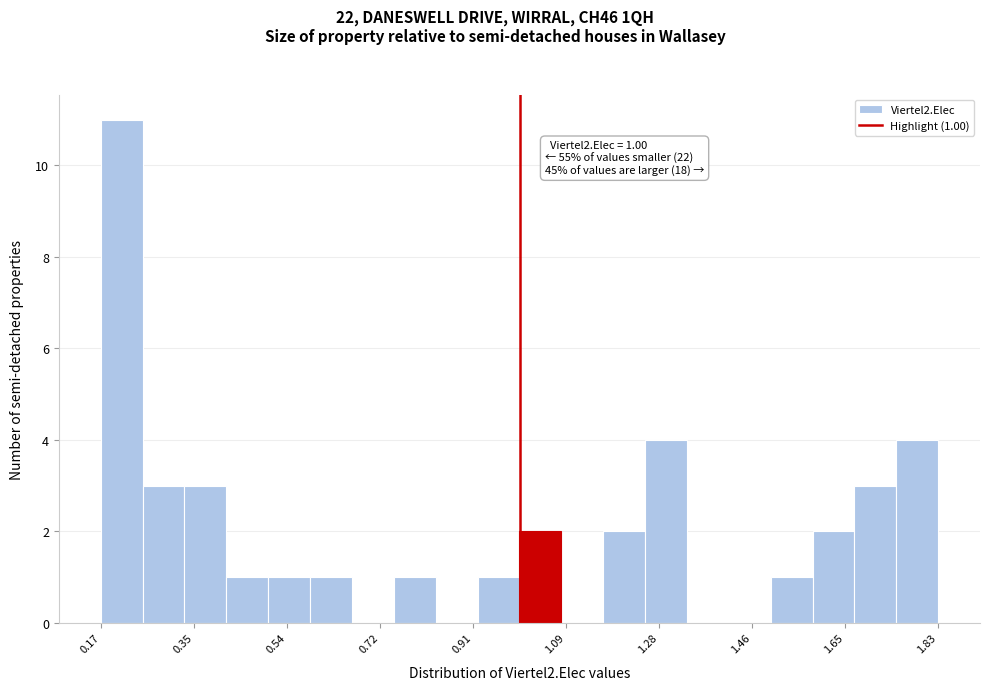

Which range on the x-axis has the tallest bar?

0.16 to 0.24